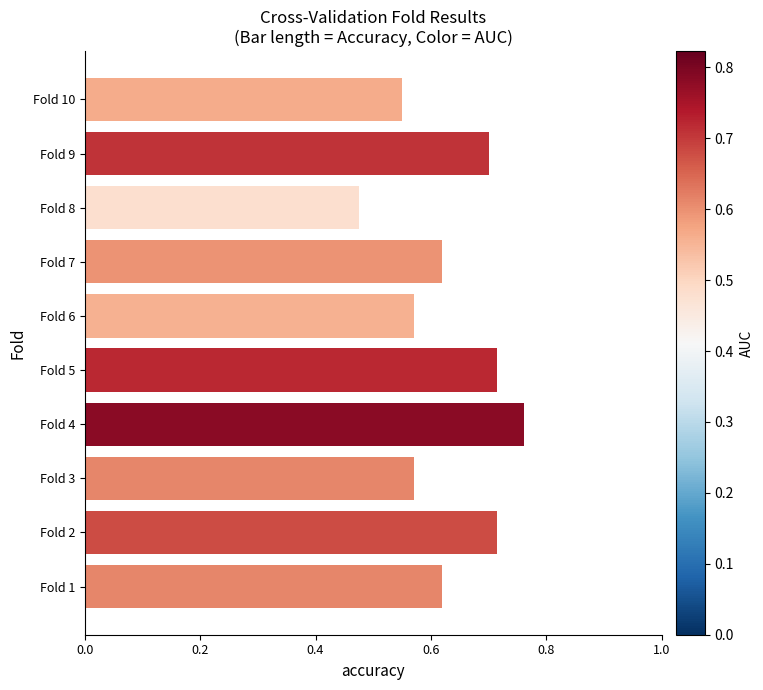

Between Fold 6 and Fold 1, which is larger?

Fold 1